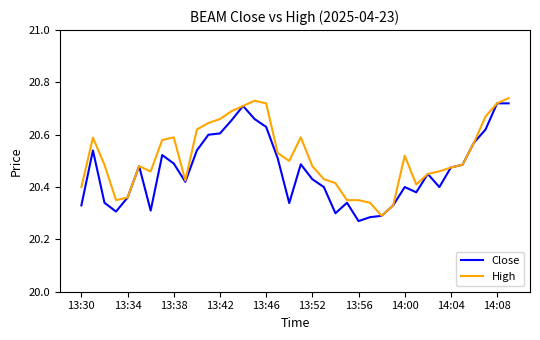

Rank the series by their average value, from lowest to highest.

Close, High